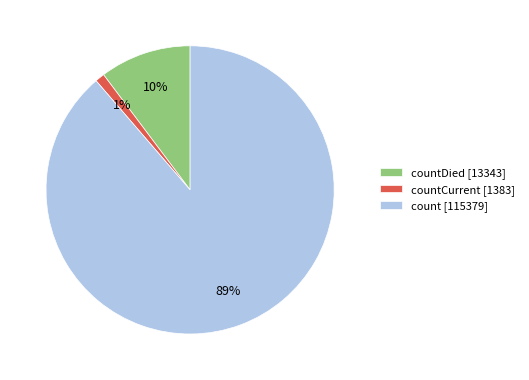

Do countCurrent [1383] and count [115379] together represent more than half of the pie?

Yes